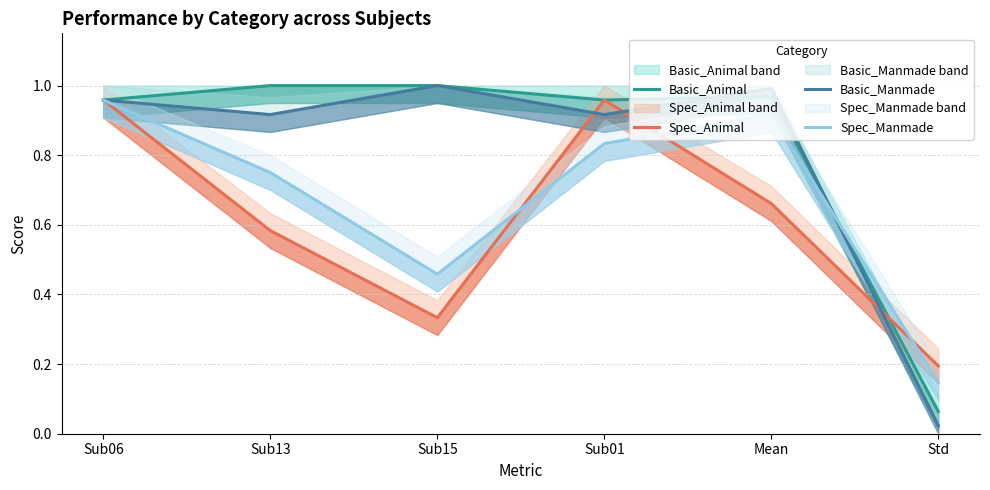

The value of Spec_Manmade at Sub13 is 0.4. True or false?

False